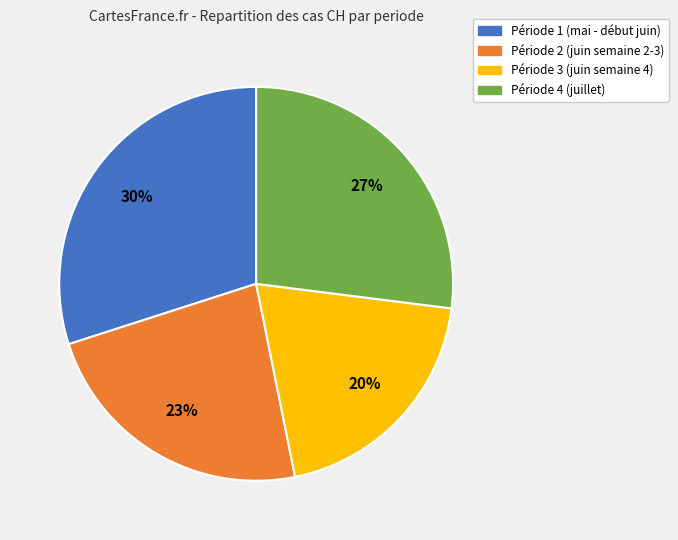

Is there any slice that represents more than half of the pie?

No